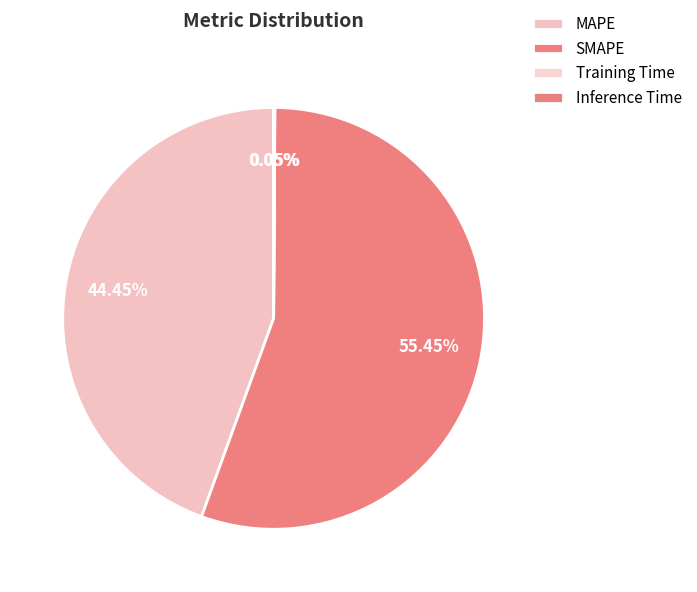

The SMAPE slice represents 48% of the pie. True or false?

False